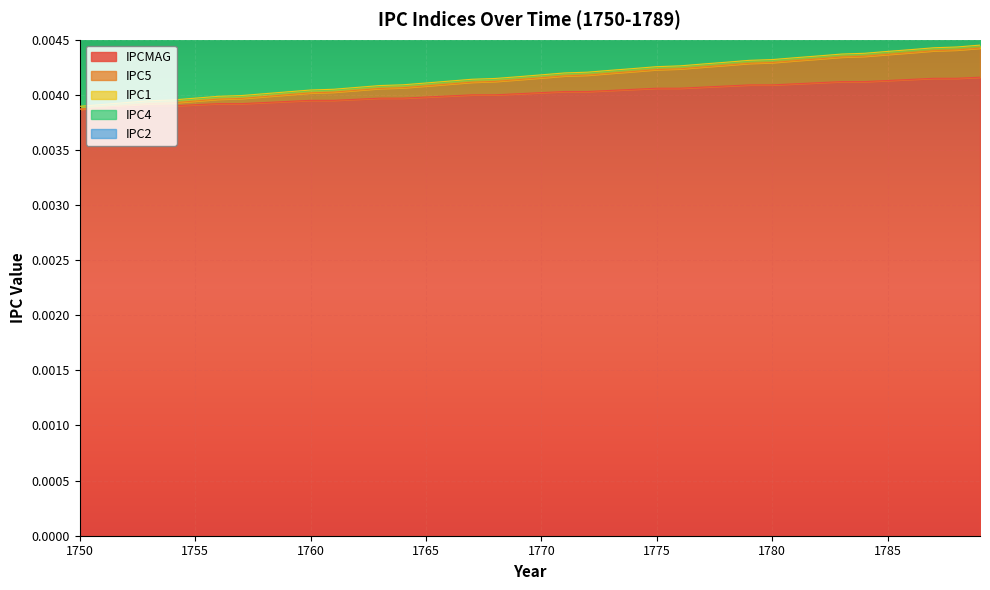

Which has a higher value, 1766 or 1754?

1766